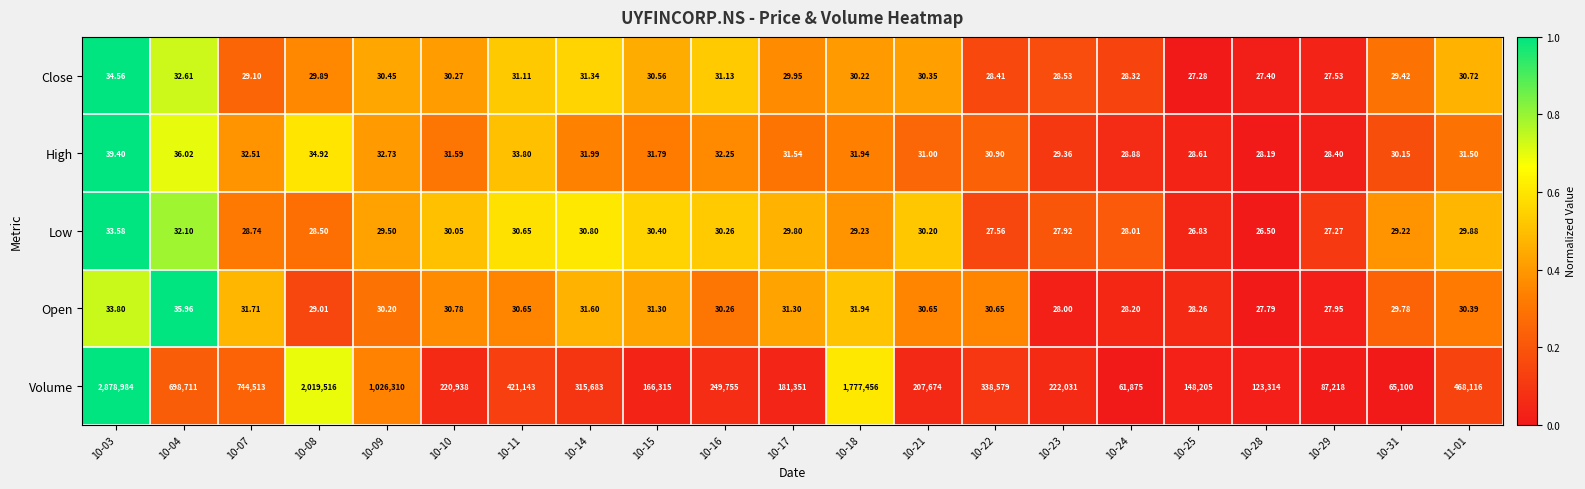

Rank the series by their maximum value, from highest to lowest.

Volume, High, Open, Close, Low